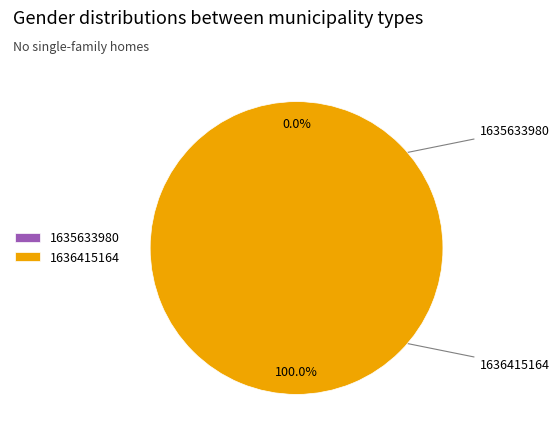

Combined, what portion of the pie is 1636415164 and 1635633980?

100.0%